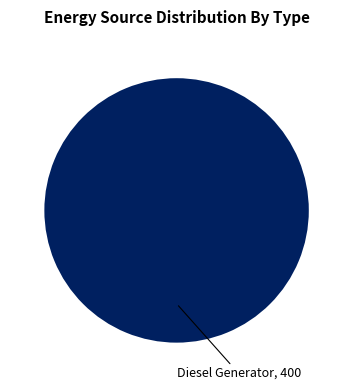

Is there a majority slice in this chart?

Yes